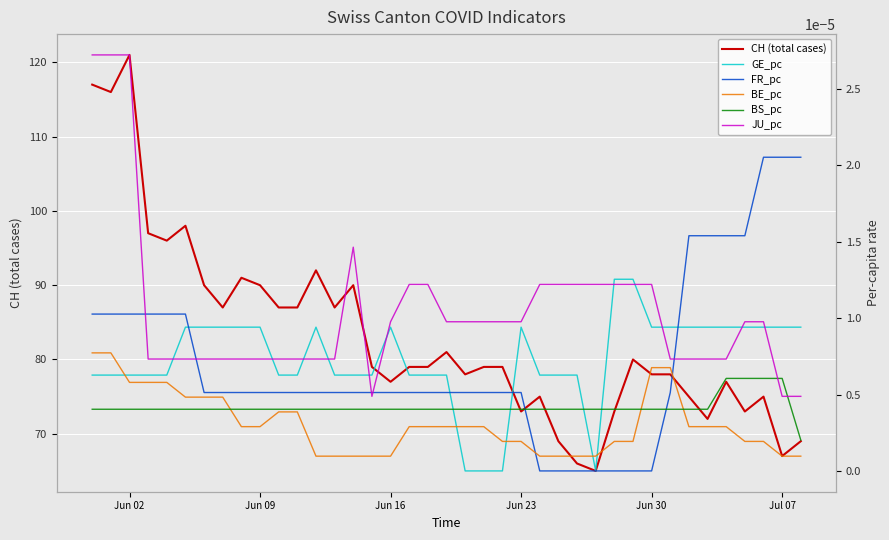

What is the highest value of the CH (total cases) series?

121